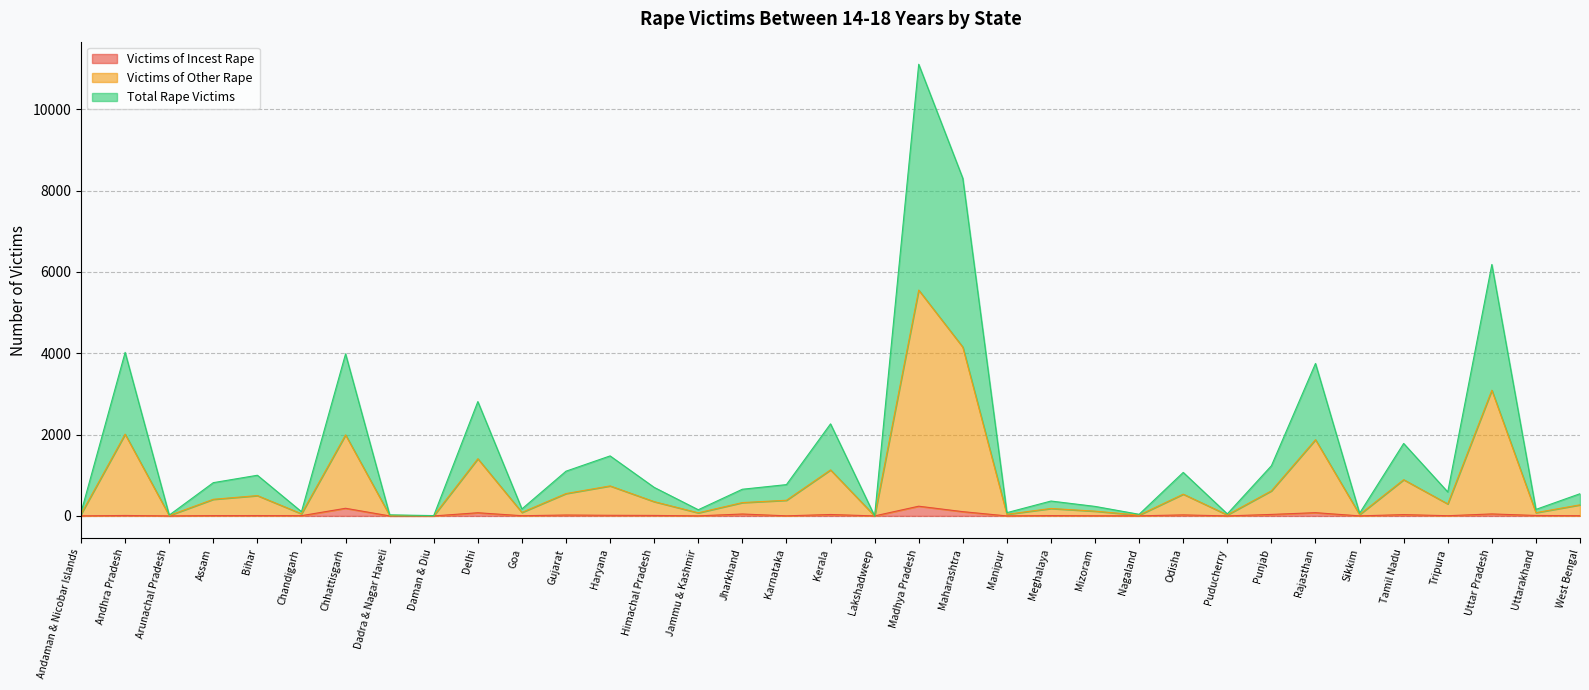

Is the value of Total Rape Victims at Chandigarh greater than the value of Victims of Incest Rape at Jammu & Kashmir?

Yes